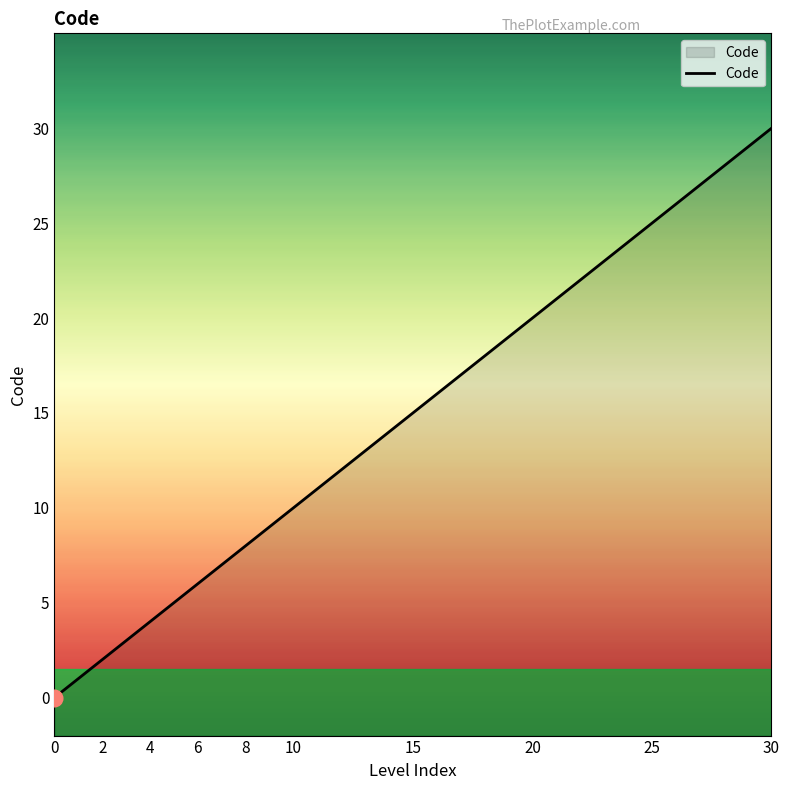

True or false: the data shows 10 at 30.

False